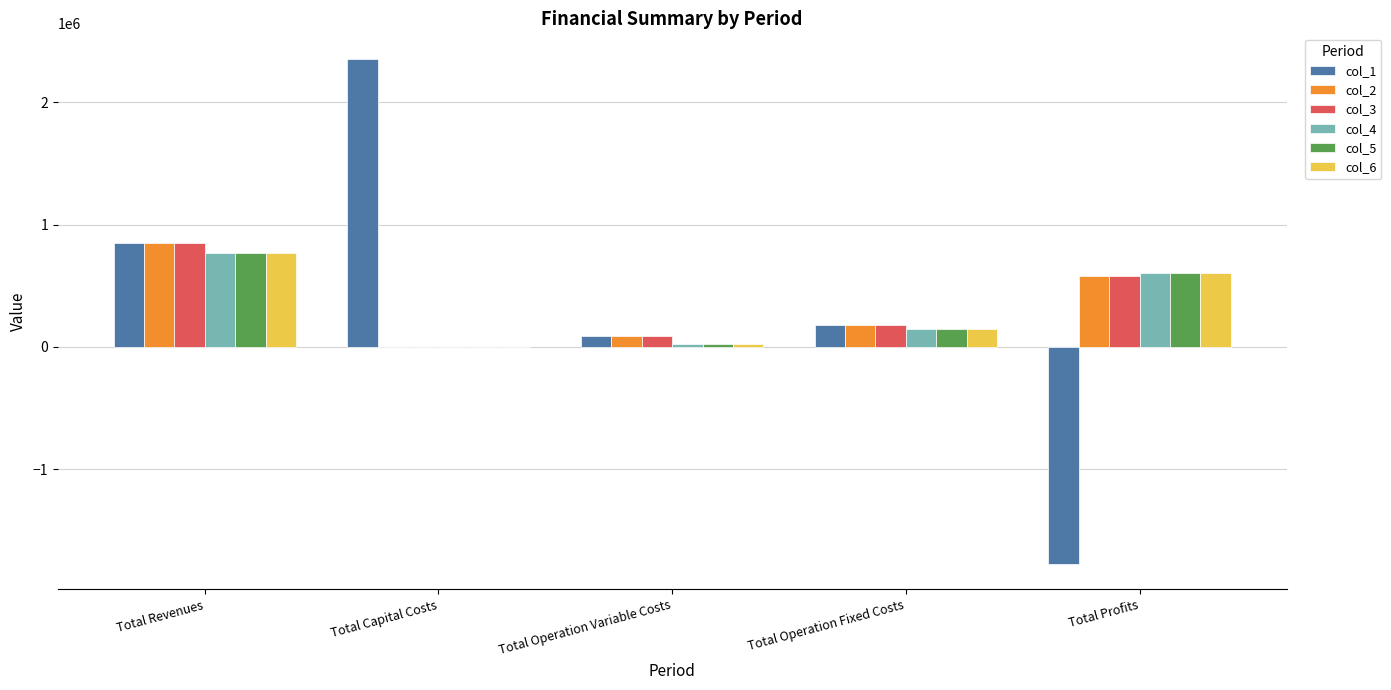

Is it true that col_3 equals 0.0 at Total Capital Costs?

True